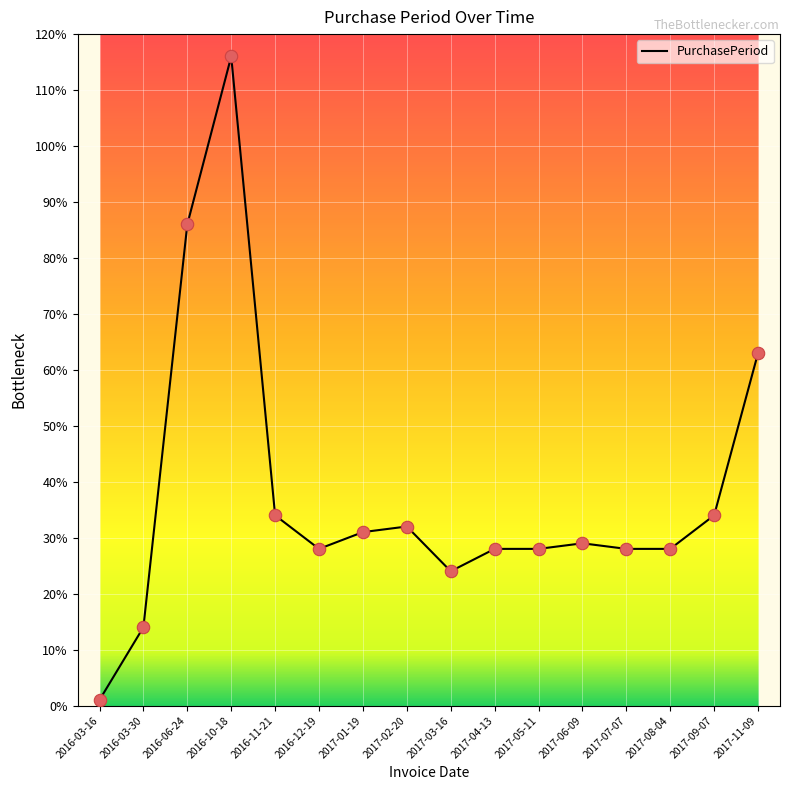

What is the change in value from 2016-03-16 to 2017-08-04?

+27